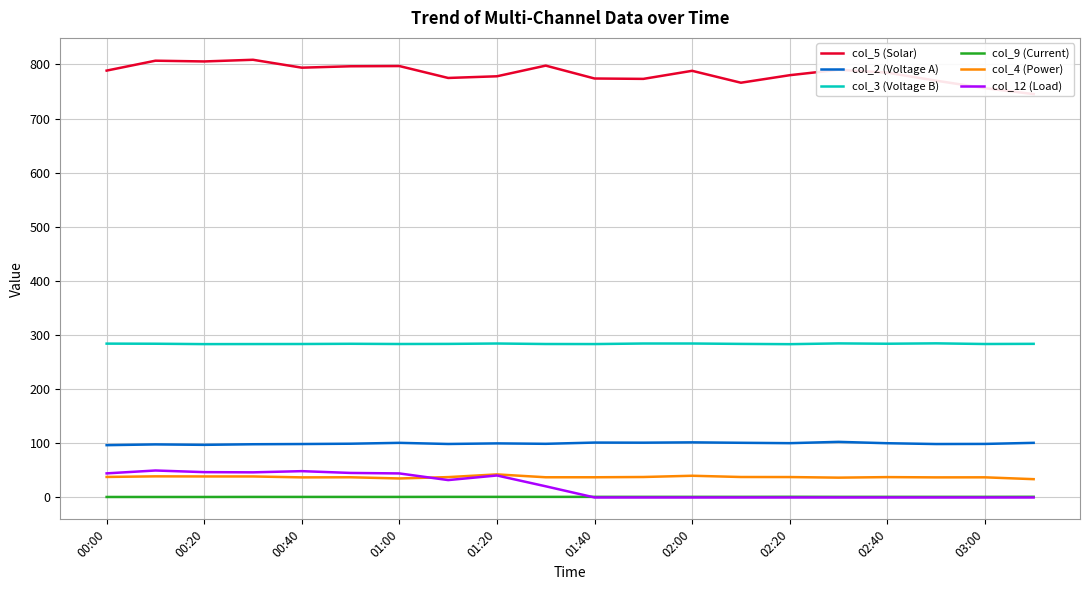

What is the highest value of the col_2 (Voltage A) series?

102.7